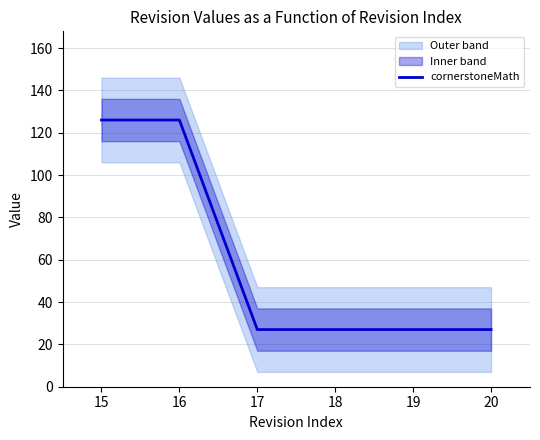

The value of cornerstoneMath at 19 is 27. True or false?

True